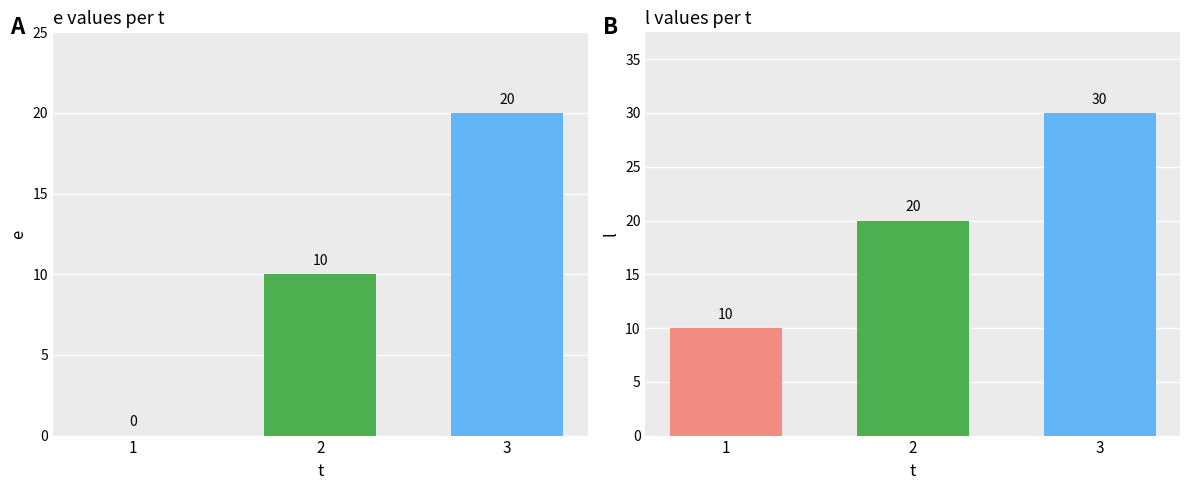

List the series in order of their overall mean, highest first.

l, e